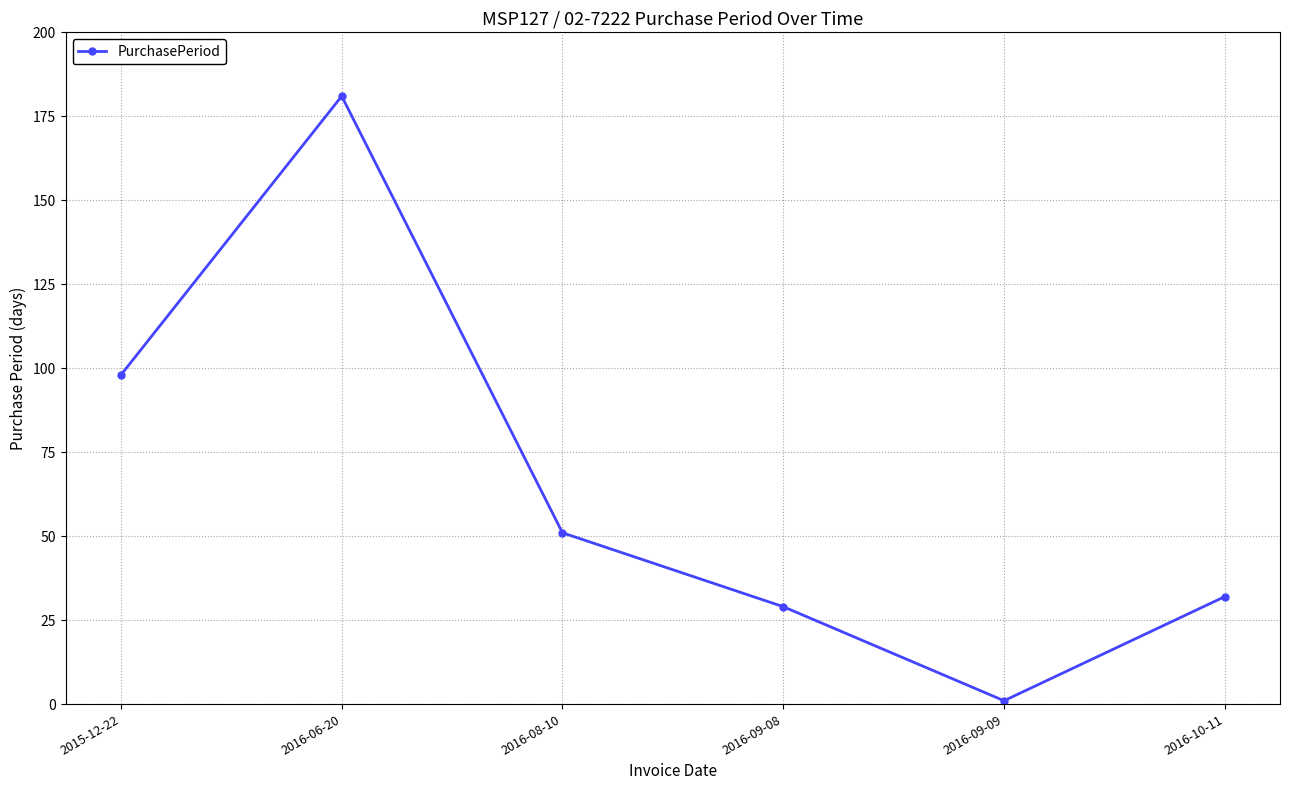

What is the change in value from 2016-08-10 to 2016-09-08?

-22